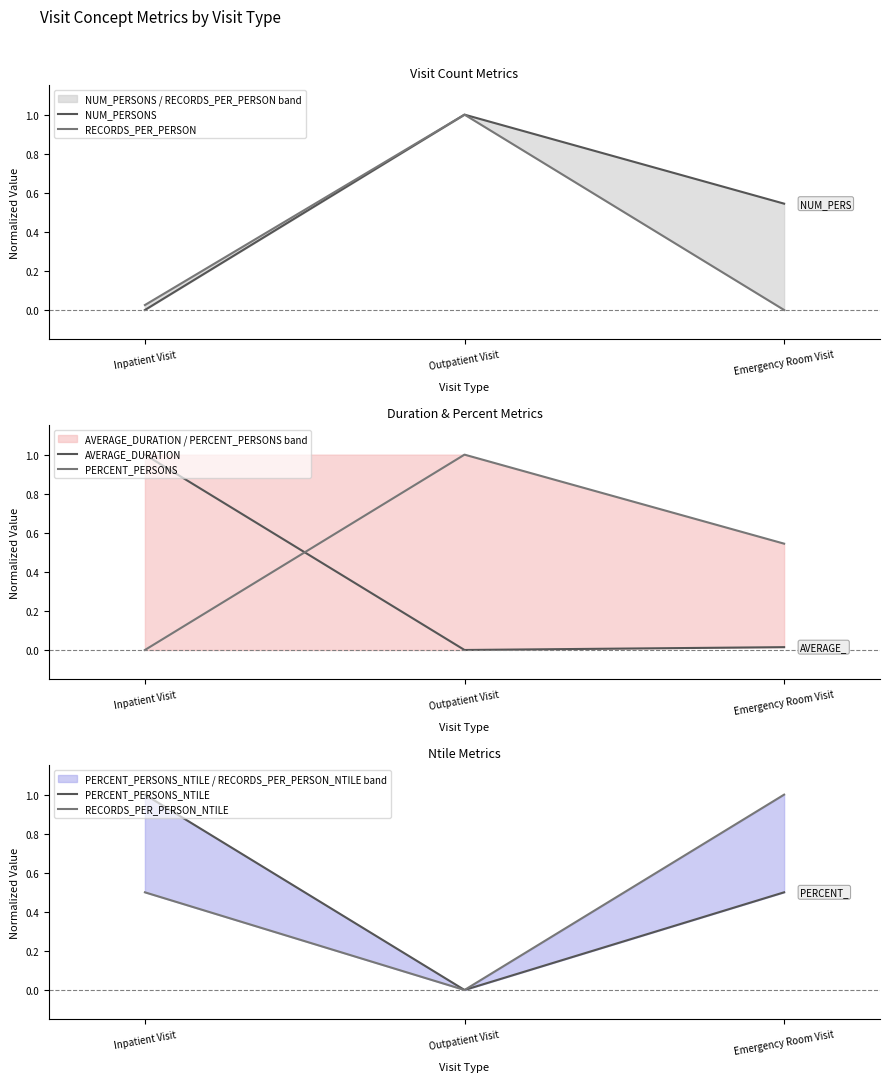

How many lines are shown in the chart?

6